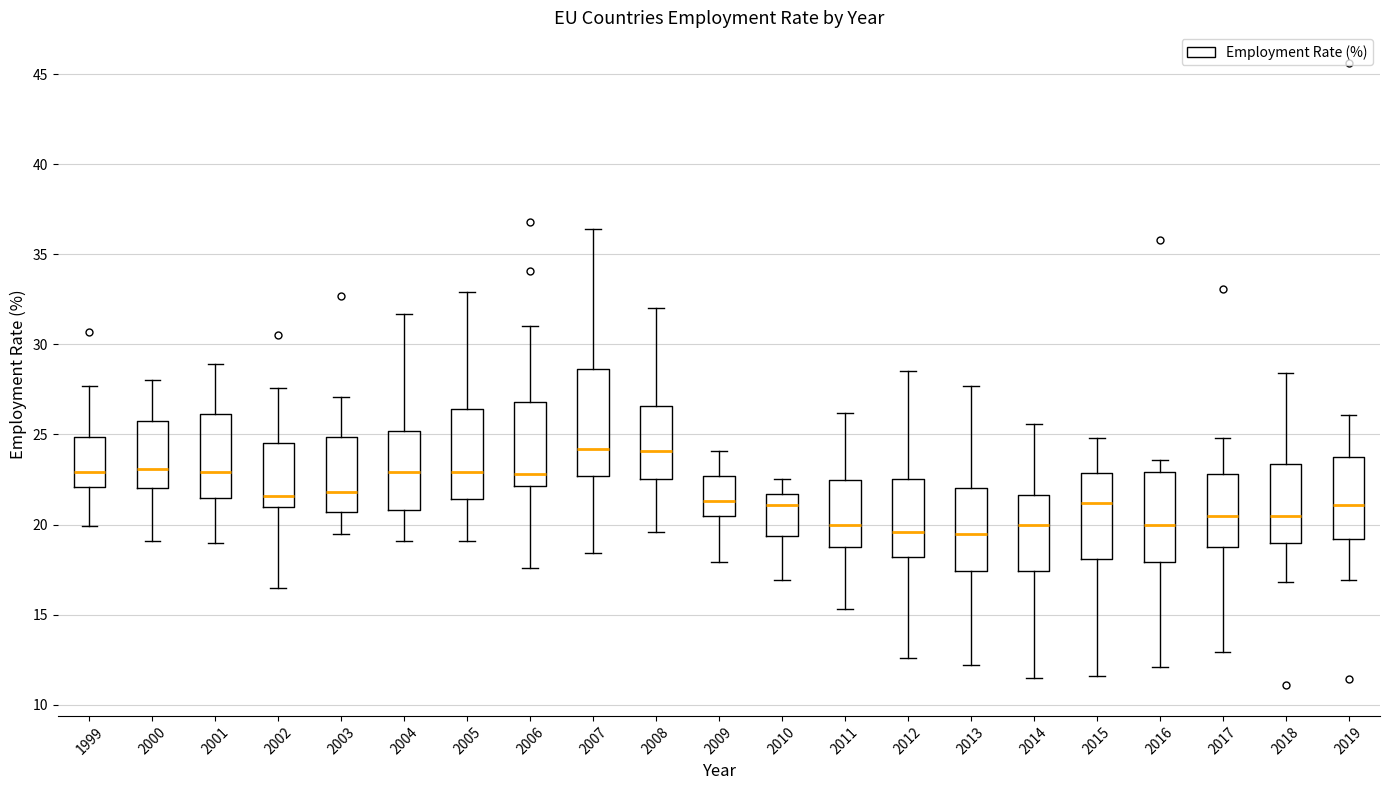

Reading left to right, read every box against the y-axis: the position of its median line, the range the box covers, and the ends of its whiskers. The values are not printed on the chart, so give them approximately, as read against the axis.

1999: median 23.0, box 22.0 to 25.0, whiskers 20.0 to 27.5
2000: median 23.0, box 22.0 to 26.0, whiskers 19.0 to 28.0
2001: median 23.0, box 21.5 to 26.0, whiskers 19.0 to 29.0
2002: median 21.5, box 21.0 to 24.5, whiskers 16.5 to 27.5
2003: median 22.0, box 20.5 to 25.0, whiskers 19.5 to 27.0
2004: median 23.0, box 21.0 to 25.0, whiskers 19.0 to 31.5
2005: median 23.0, box 21.5 to 26.5, whiskers 19.0 to 33.0
2006: median 23.0, box 22.0 to 27.0, whiskers 17.5 to 31.0
2007: median 24.0, box 22.5 to 28.5, whiskers 18.5 to 36.5
2008: median 24.0, box 22.5 to 26.5, whiskers 19.5 to 32.0
2009: median 21.5, box 20.5 to 22.5, whiskers 18.0 to 24.0
2010: median 21.0, box 19.5 to 21.5, whiskers 17.0 to 22.5
2011: median 20.0, box 19.0 to 22.5, whiskers 15.5 to 26.0
2012: median 19.5, box 18.0 to 22.5, whiskers 12.5 to 28.5
2013: median 19.5, box 17.5 to 22.0, whiskers 12.0 to 27.5
2014: median 20.0, box 17.5 to 21.5, whiskers 11.5 to 25.5
2015: median 21.0, box 18.0 to 23.0, whiskers 11.5 to 25.0
2016: median 20.0, box 18.0 to 23.0, whiskers 12.0 to 23.5
2017: median 20.5, box 19.0 to 23.0, whiskers 13.0 to 25.0
2018: median 20.5, box 19.0 to 23.5, whiskers 17.0 to 28.5
2019: median 21.0, box 19.0 to 24.0, whiskers 17.0 to 26.0